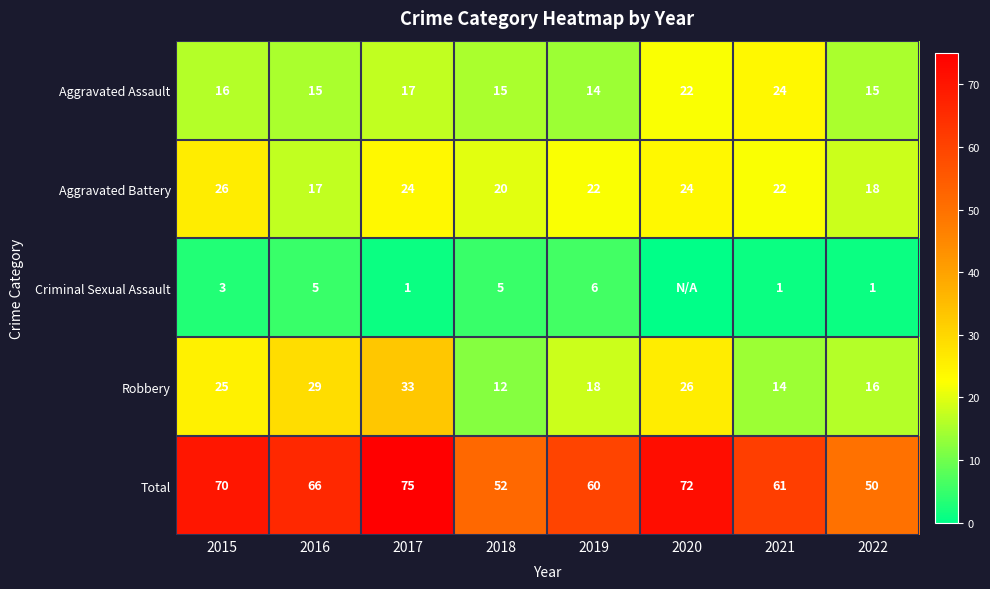

What is the greatest value displayed?

75